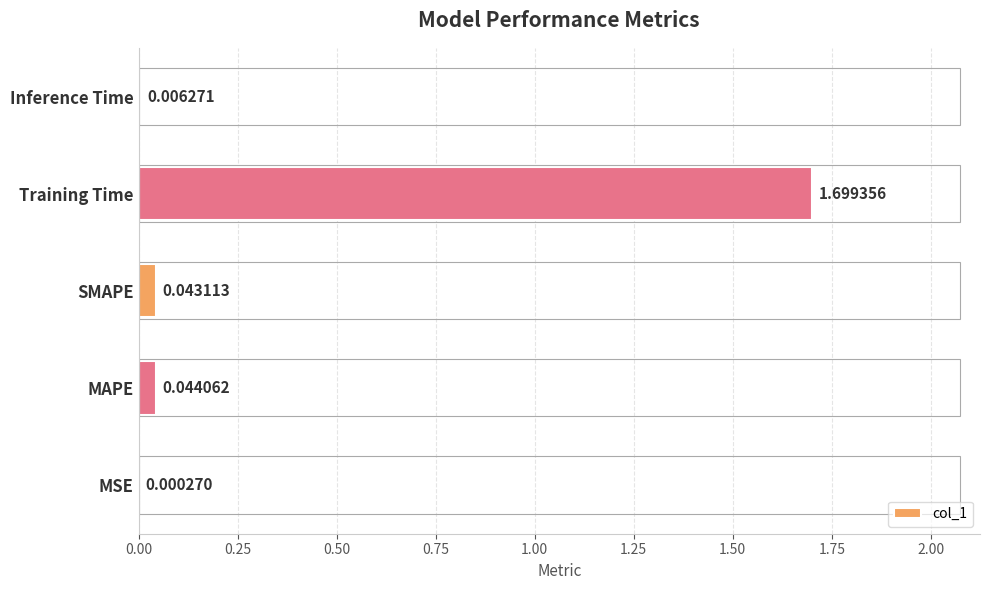

Which category has the highest value across all series?

Training Time